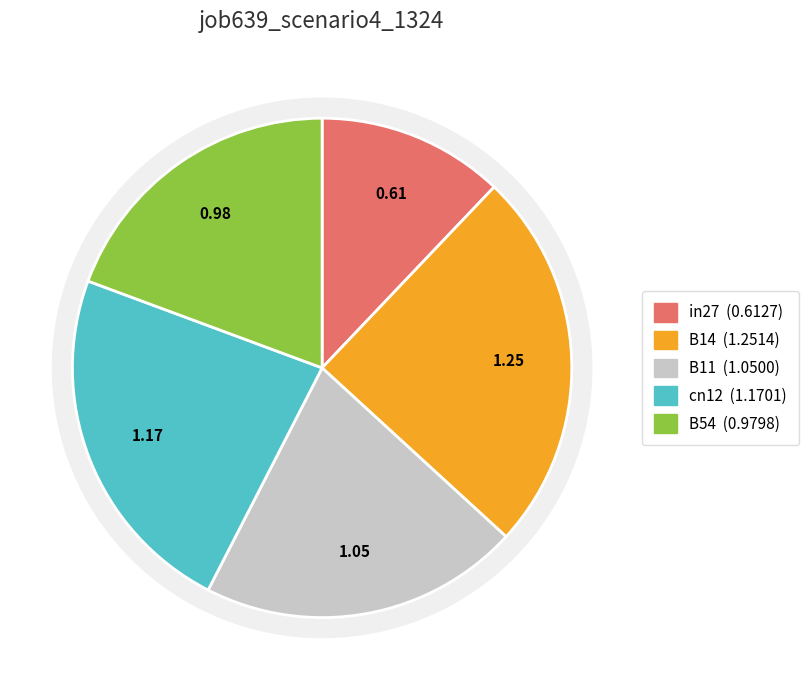

How many slices are in this pie chart?

5